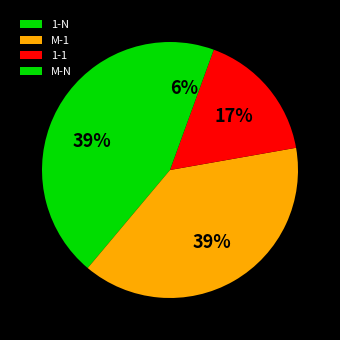

Is it true that M-N is 6% of the pie?

True